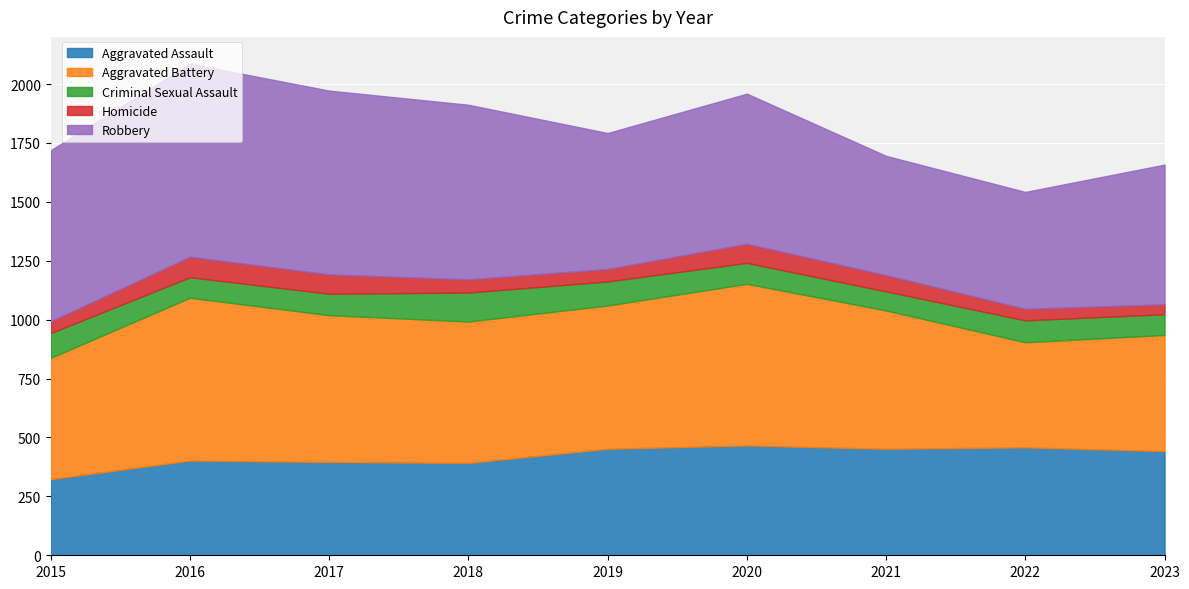

Which series has the largest total across all categories?

Robbery